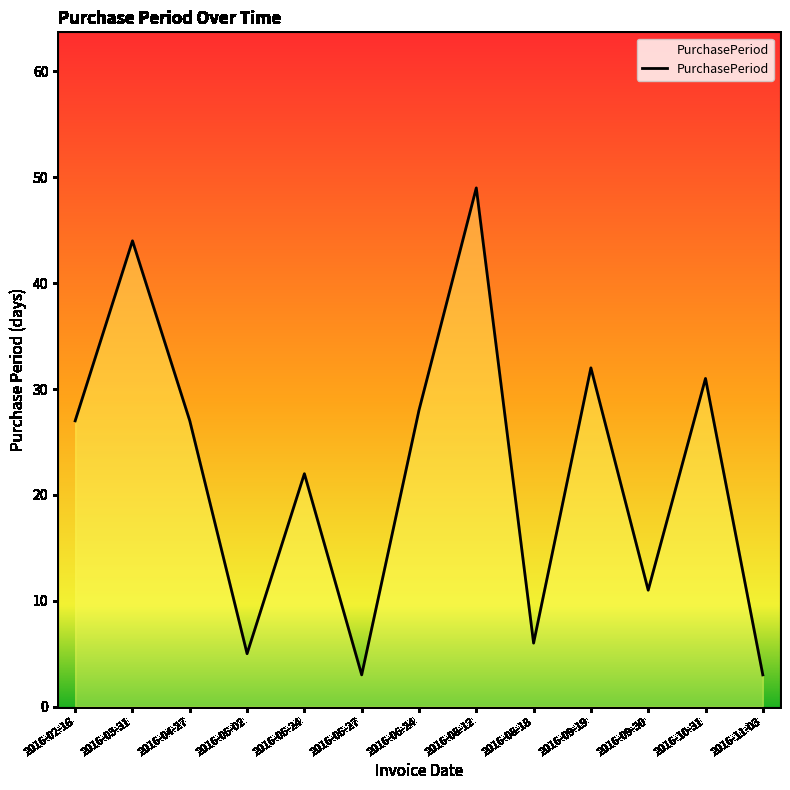

Between 2016-02-16 and 2016-05-24, which is larger?

2016-02-16